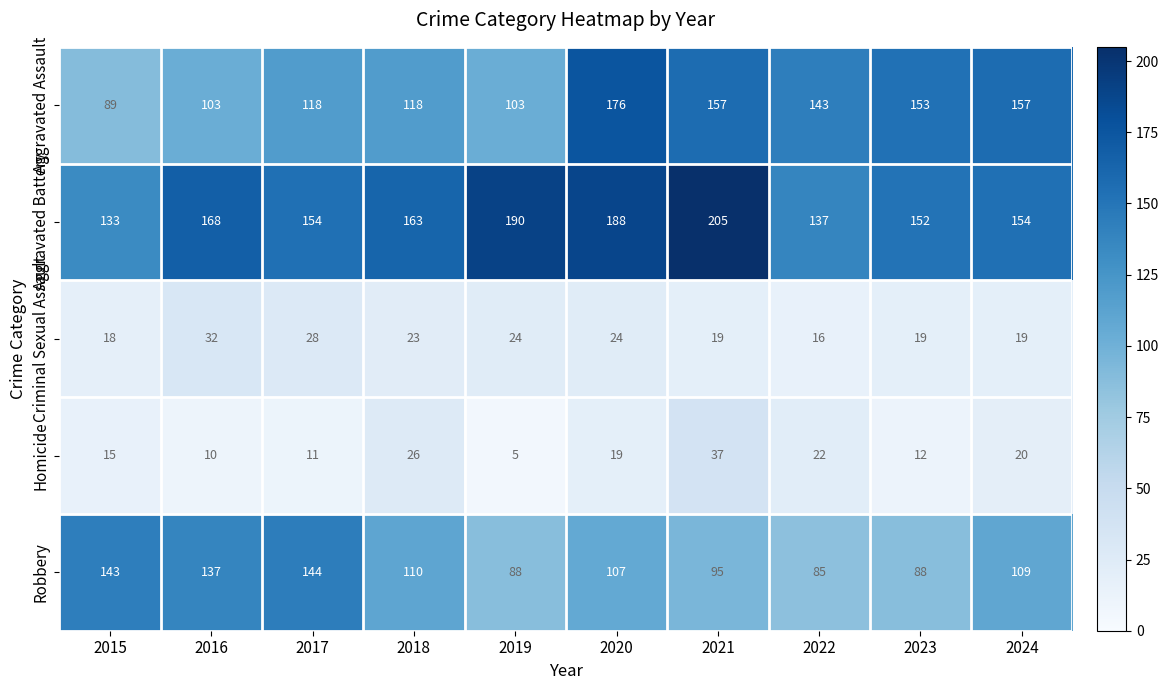

Read the Criminal Sexual Assault value at 2024, to the nearest 5.

20